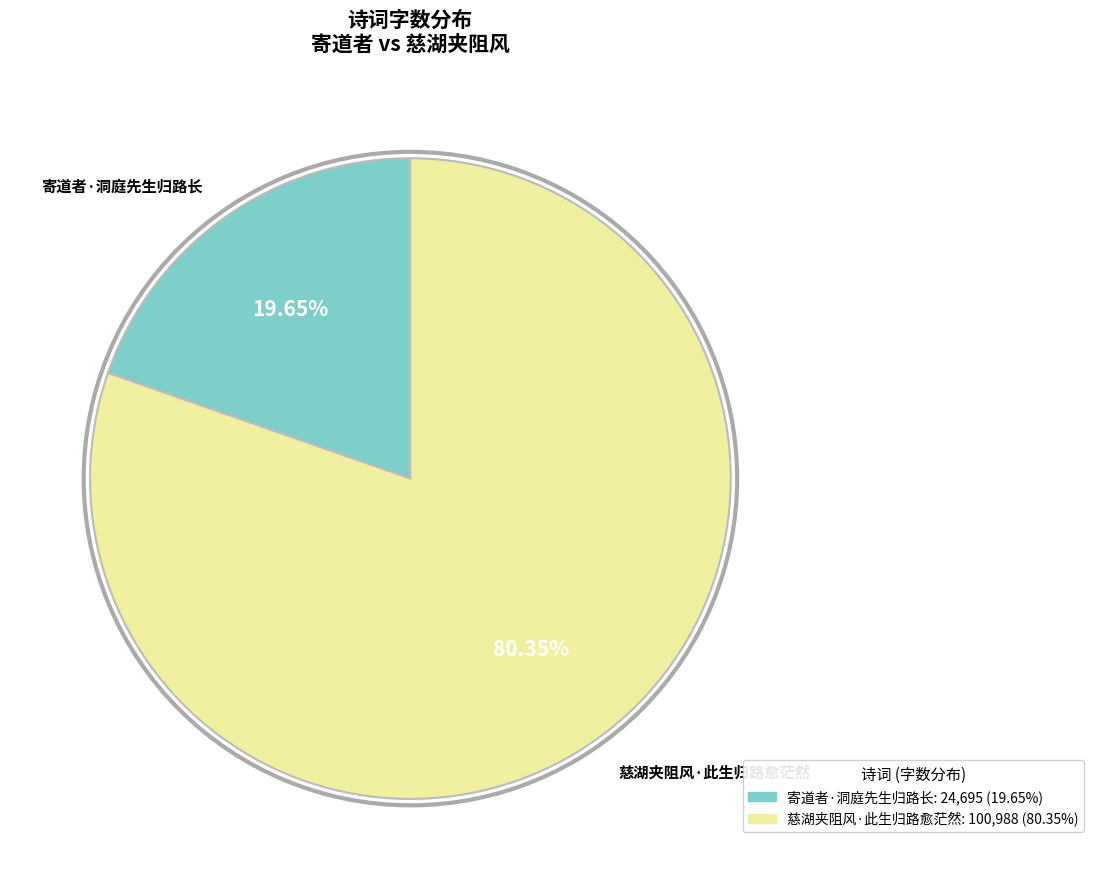

Approximately how many times larger is the value at 寄道者·洞庭先生归路长 compared to 慈湖夹阻风·此生归路愈茫然?

0.2